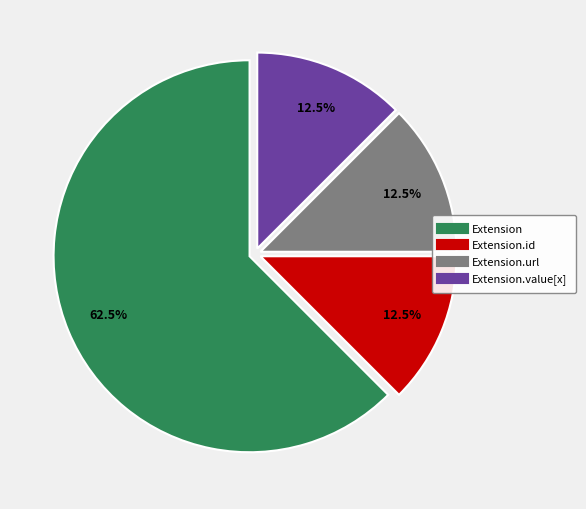

Does any single category account for the majority?

Yes